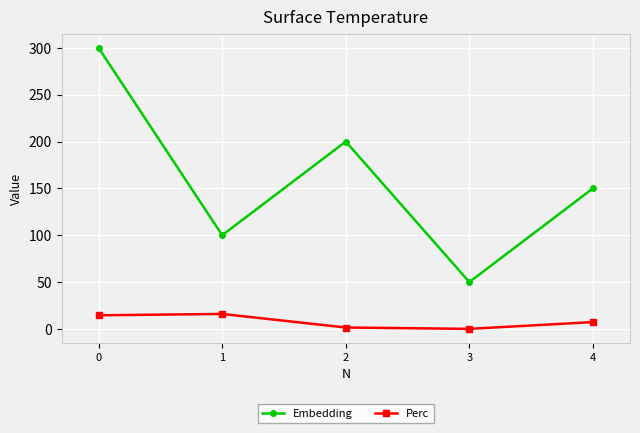

What is the spread (max minus min) of values at 1?

84.1